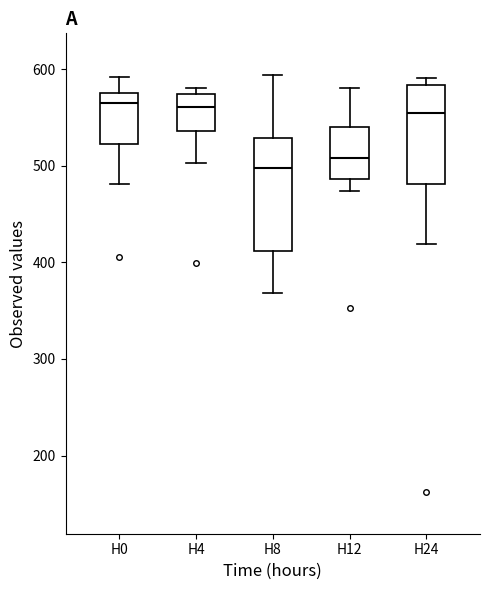

Which box is the tallest, from its lower edge to its upper edge?

H8